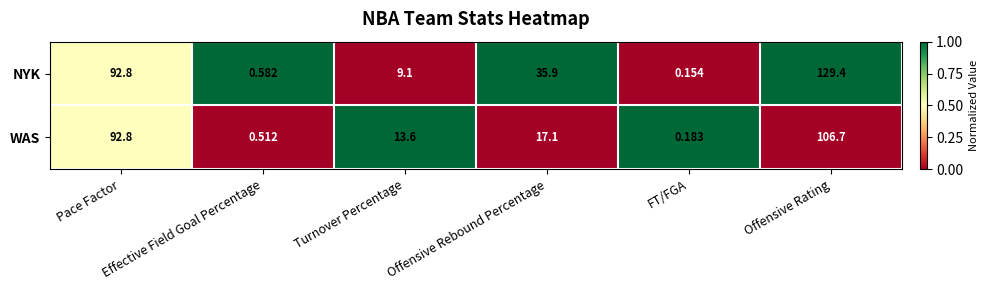

Which series has the largest total across all categories?

NYK